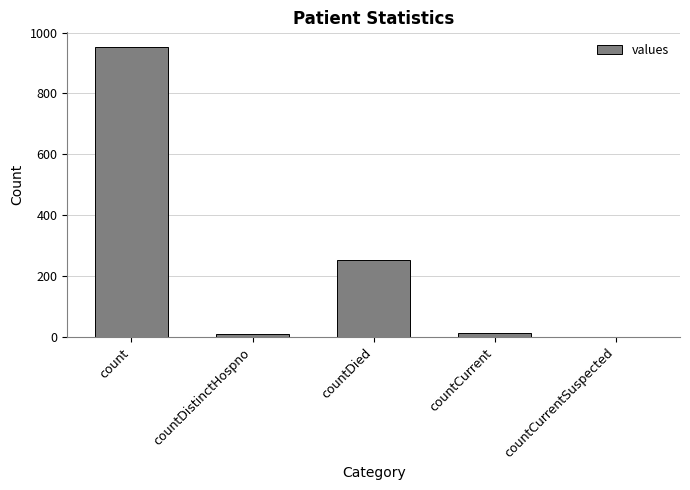

Which label corresponds to the largest value in the chart?

count